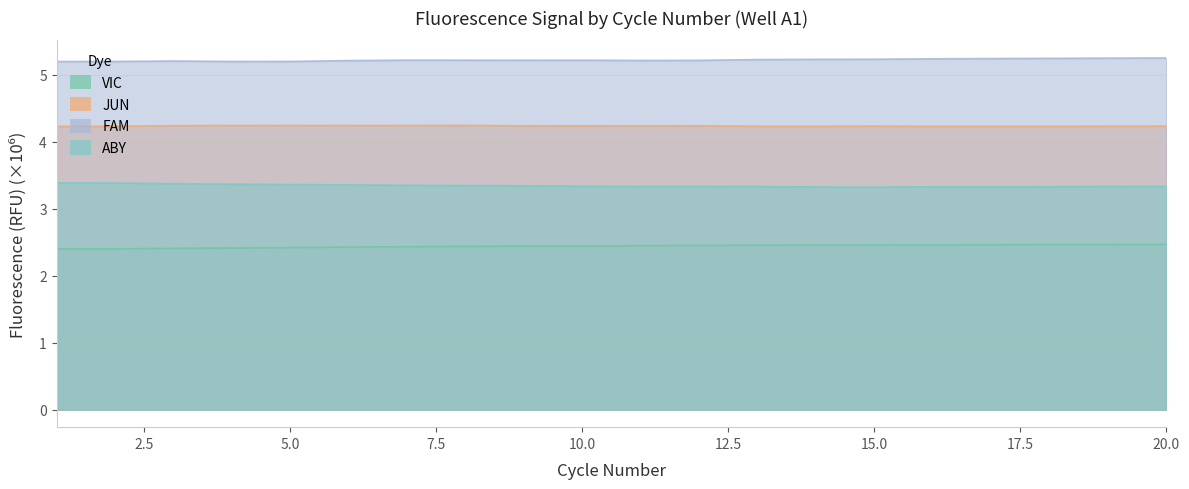

At 16, list the series in order from smallest to largest.

VIC, ABY, JUN, FAM